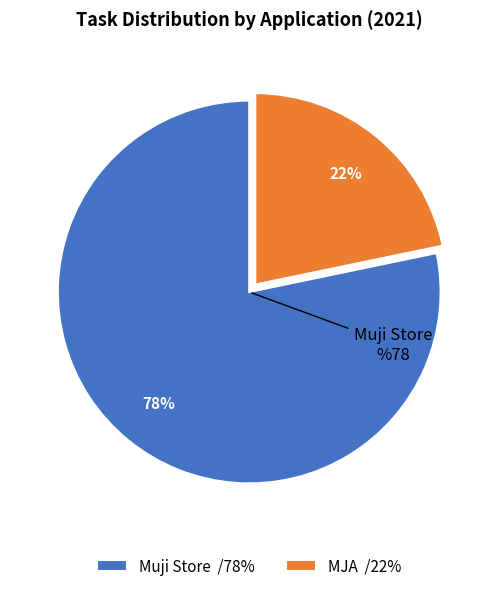

Does any single category account for the majority?

Yes